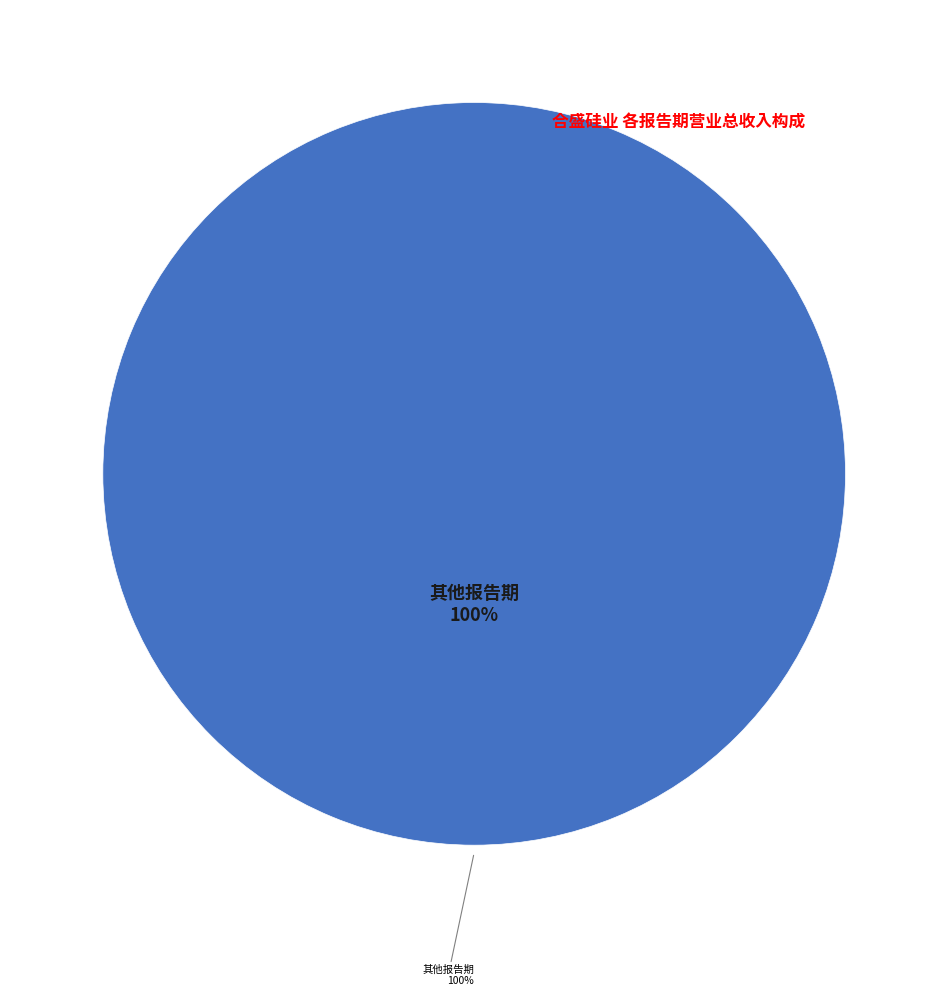

Does 2019年 半年报 account for over 50% of the chart?

No